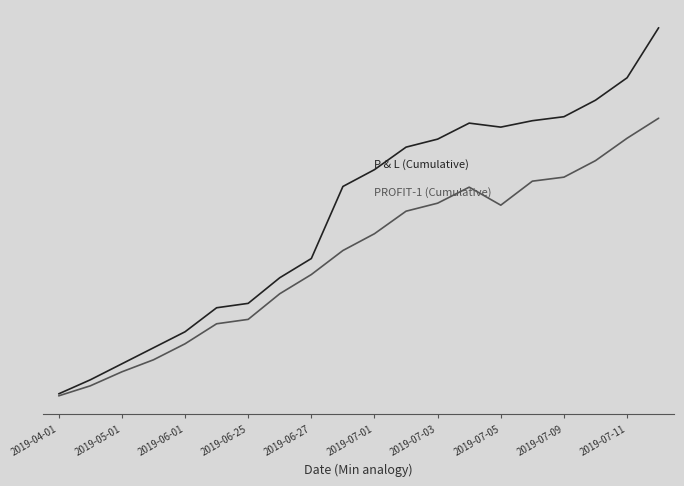

Does the chart display data point markers on the line(s)?

No